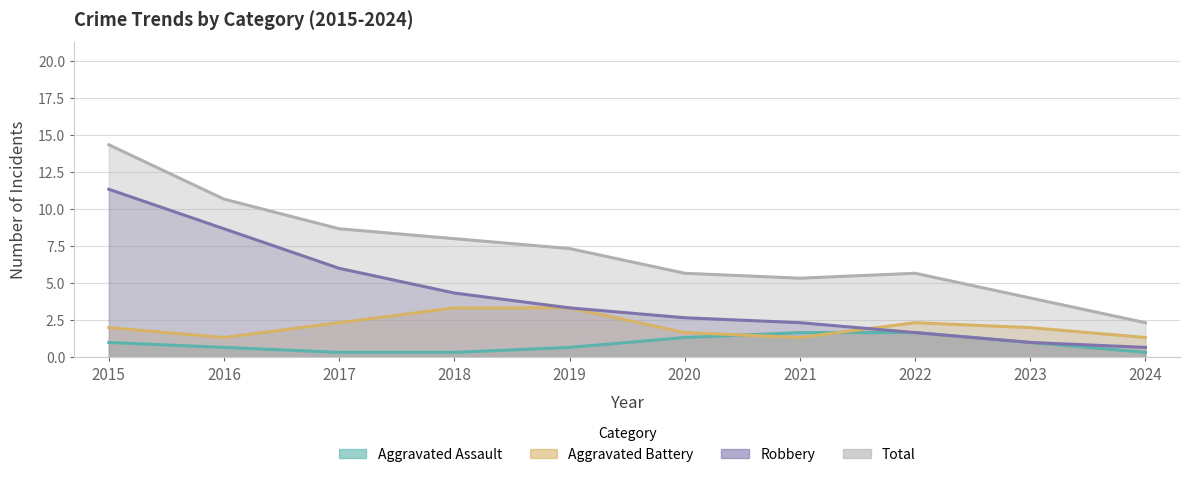

What is the difference between the second highest and minimum values in the Robbery series?

8